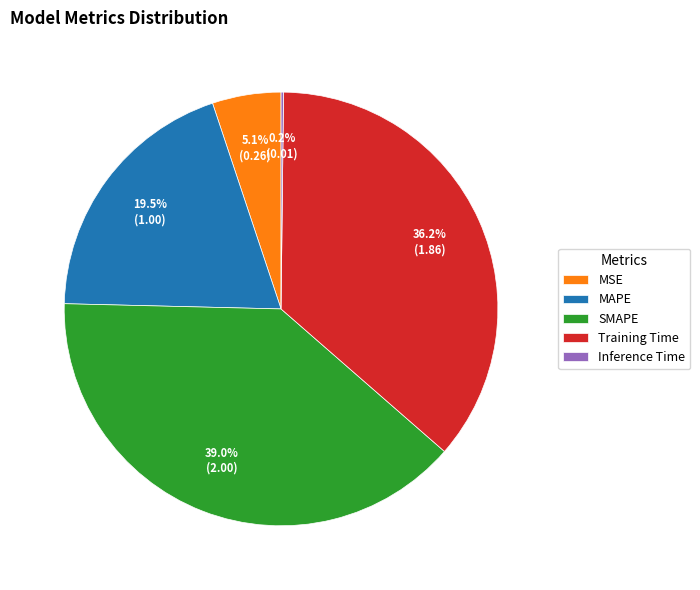

Which slice is the largest?

SMAPE